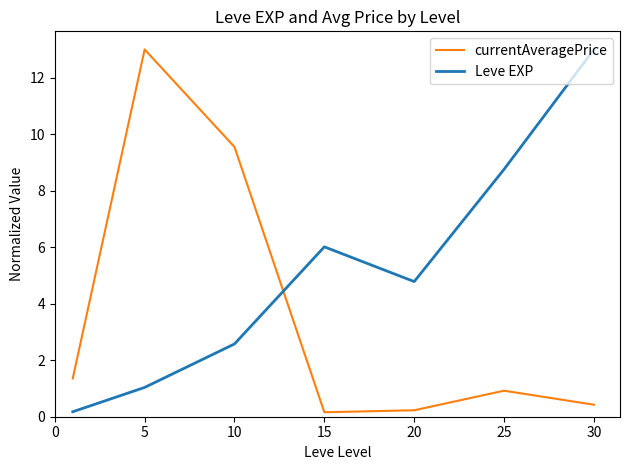

After their last crossing, which series has the higher values: currentAveragePrice or Leve EXP?

Leve EXP